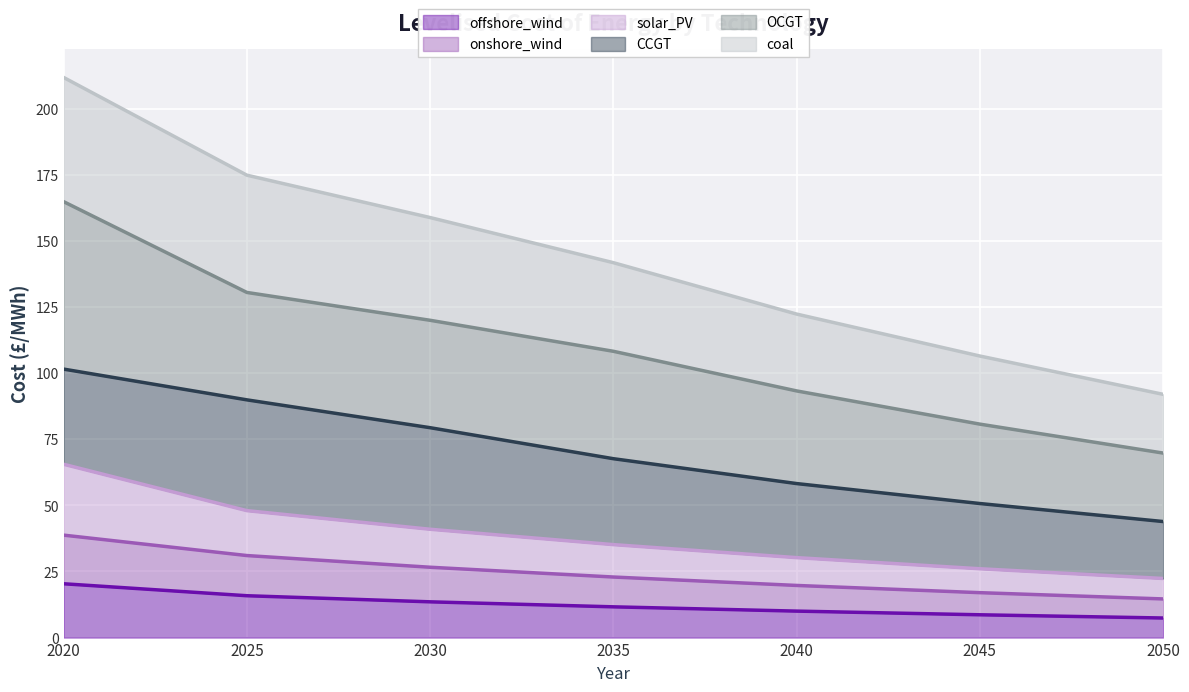

Which series has the widest spread of values?

coal